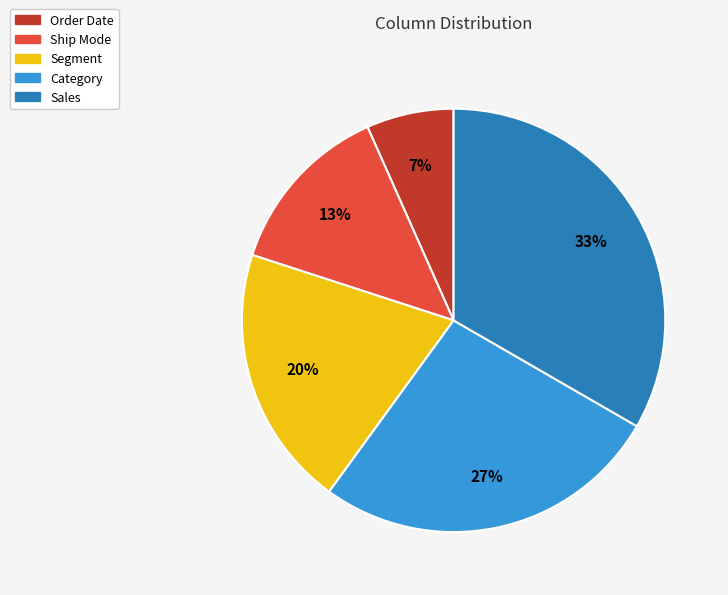

To the nearest percent, what is the difference between the Ship Mode and Sales slice percentages?

20%